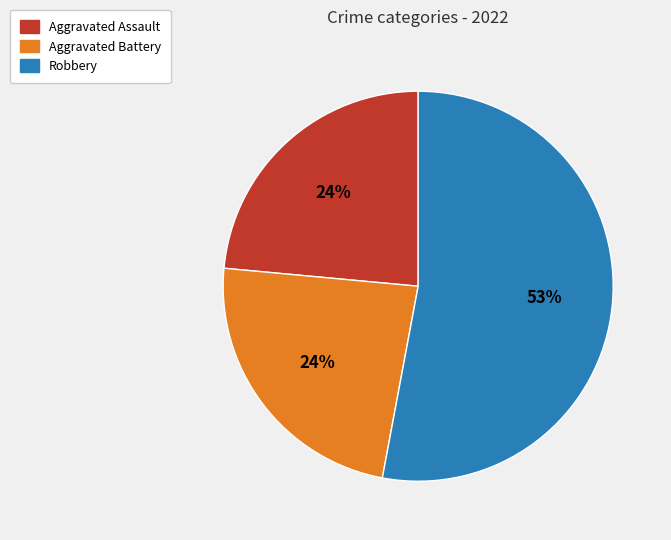

To the nearest percent, what is the average slice percentage?

33%